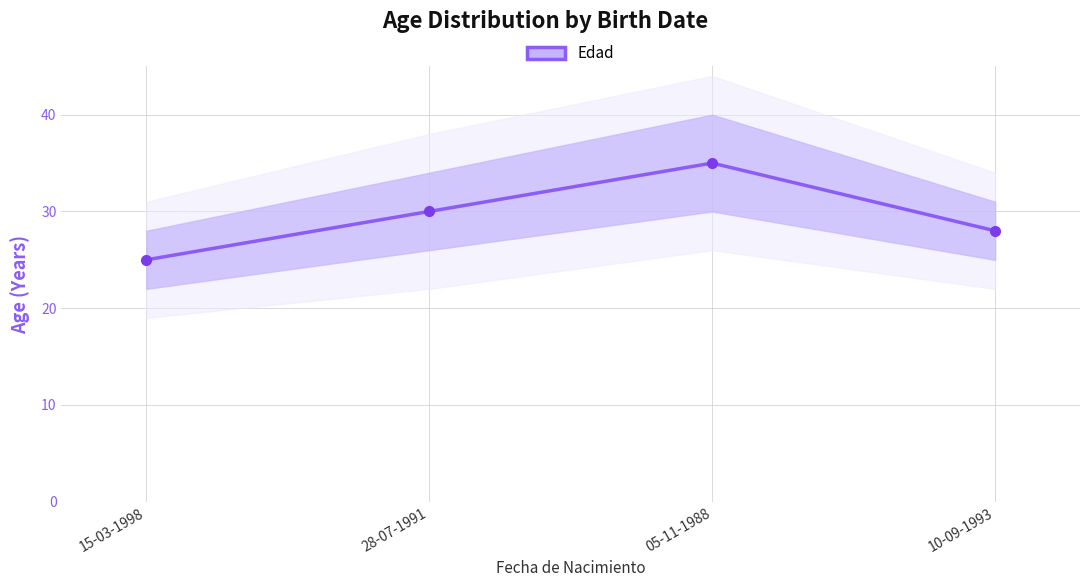

What is the sum of all values?

118